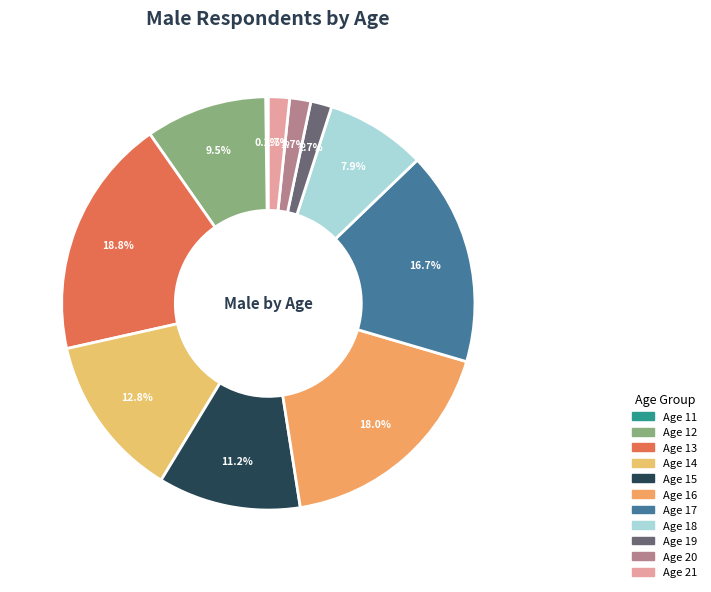

What is the smallest slice in the pie chart?

11